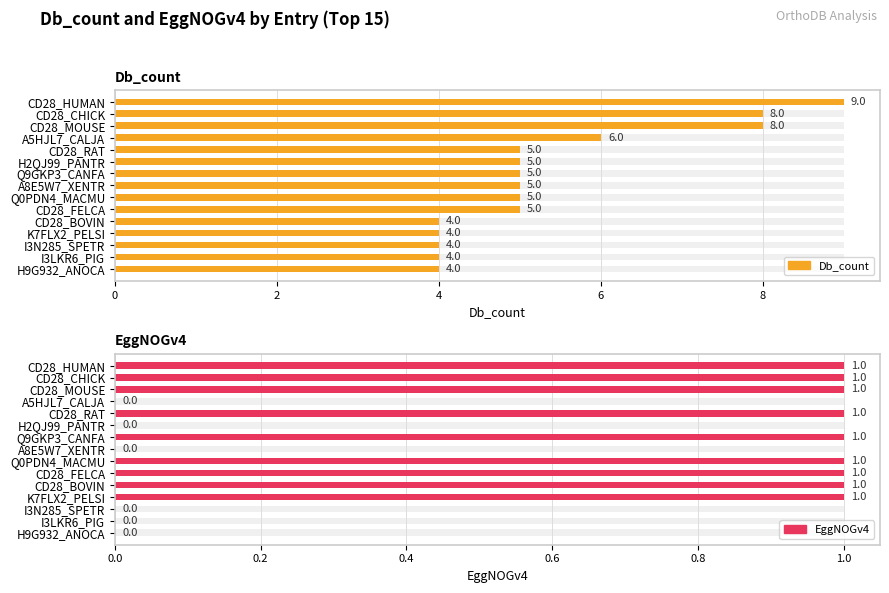

True or false: Db_count has a value of 2 at 8.

False